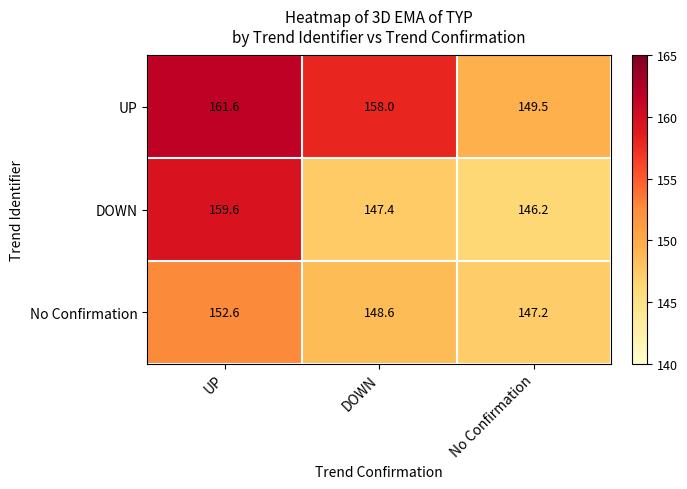

Where does the No Confirmation series first go above 148?

UP